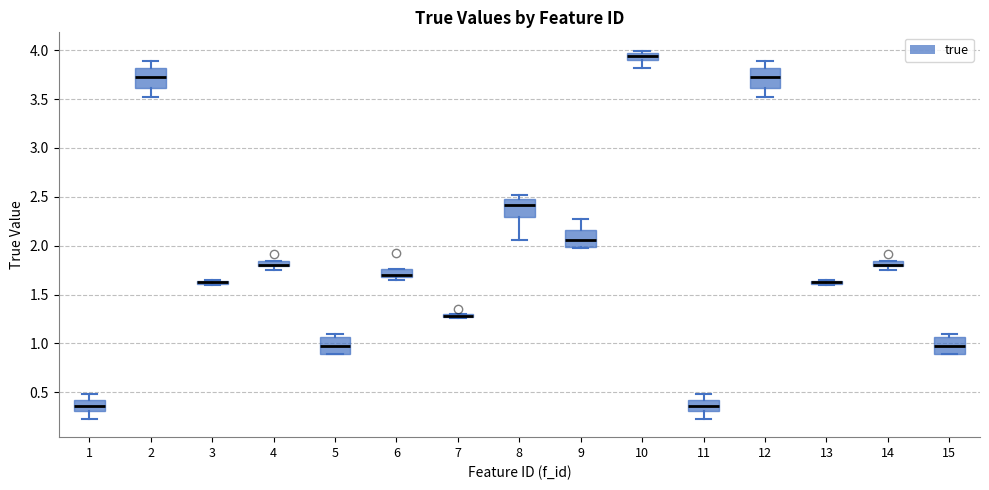

Where is the upper edge of the box at x = 1 on the y-axis? The values are not printed on the chart, so give them approximately, as read against the axis.

0.40